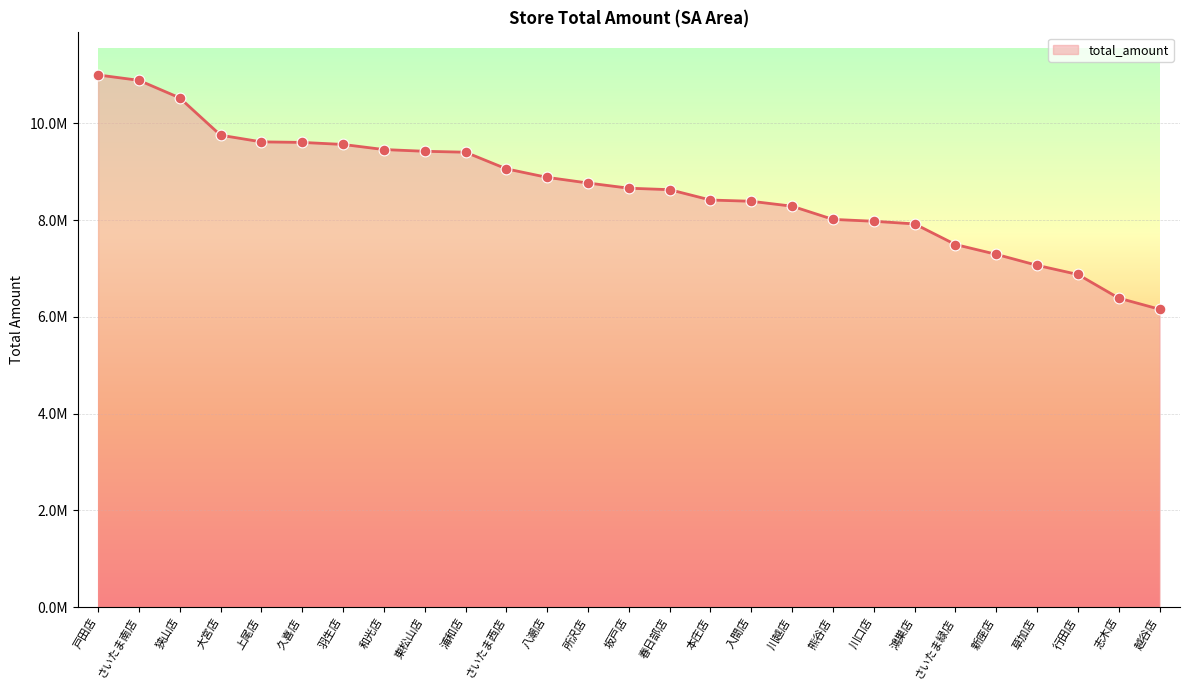

Is this an area chart (filled region under the line)?

Yes